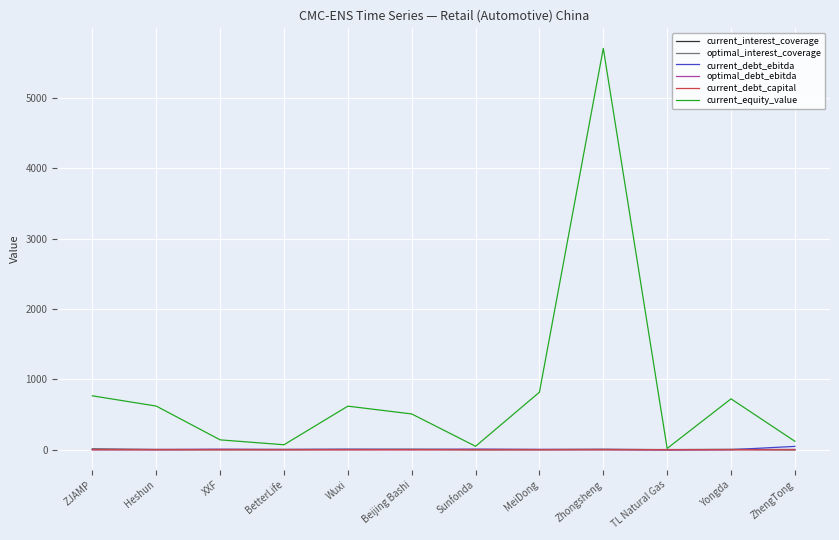

What is the total value across all series at Sunfonda?

69.7